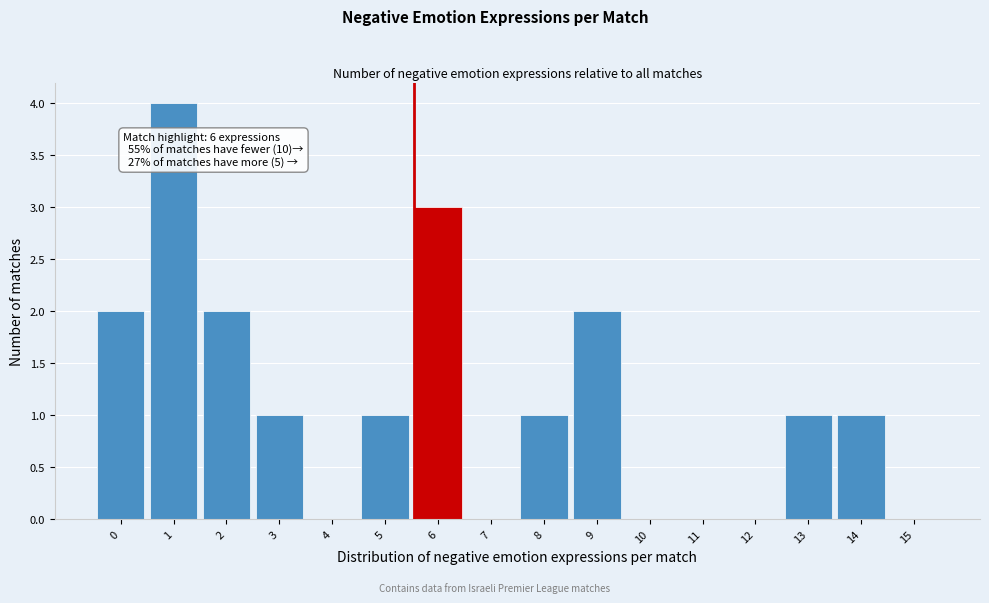

Reading left to right, what are all the values shown in this chart?

0=2	1=4	2=2	3=1	4=0	5=1	6=3	7=0	8=1	9=2	10=0	11=0	12=0	13=1	14=1	15=0